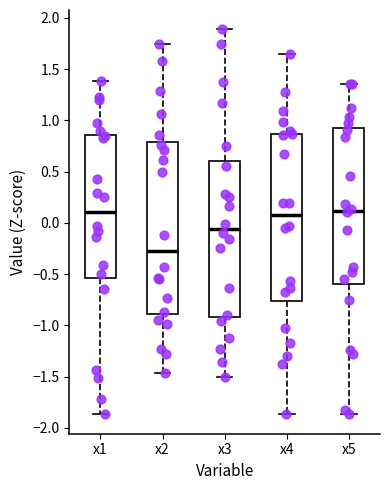

Where does the lower whisker of the box for x3 end on the y-axis? The values are not printed on the chart, so give them approximately, as read against the axis.

-1.50